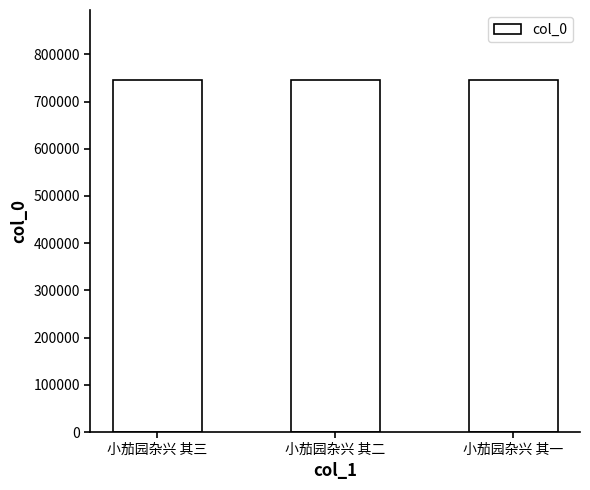

What is the minimum value shown in the chart?

744962